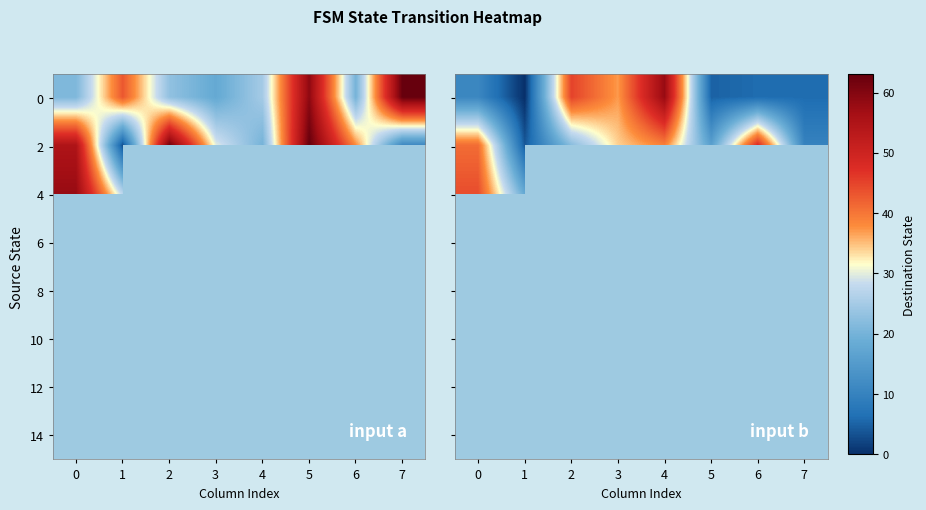

Is the value of 6 at 5 greater than the value of 4 at 1?

No